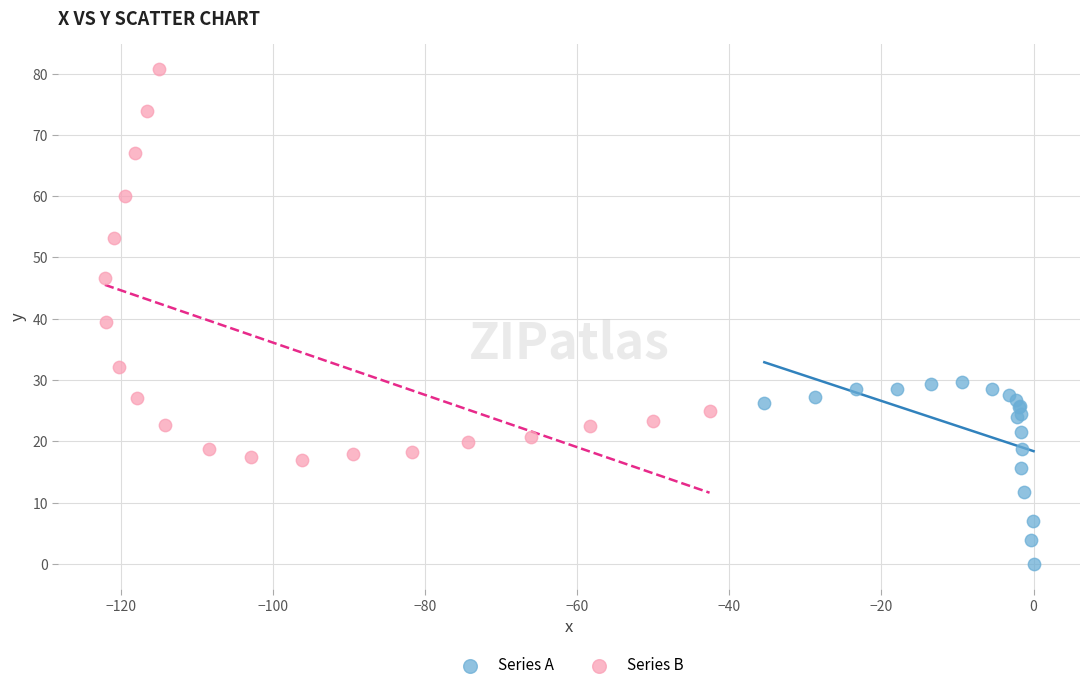

Which series contains the highest Y value?

Series B